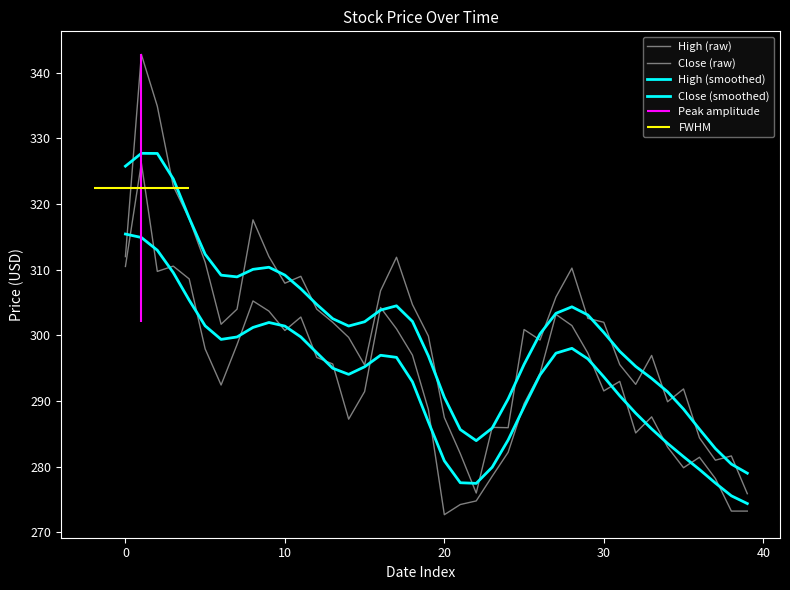

Between 50 and 9, which series saw the biggest shift?

Close (raw)